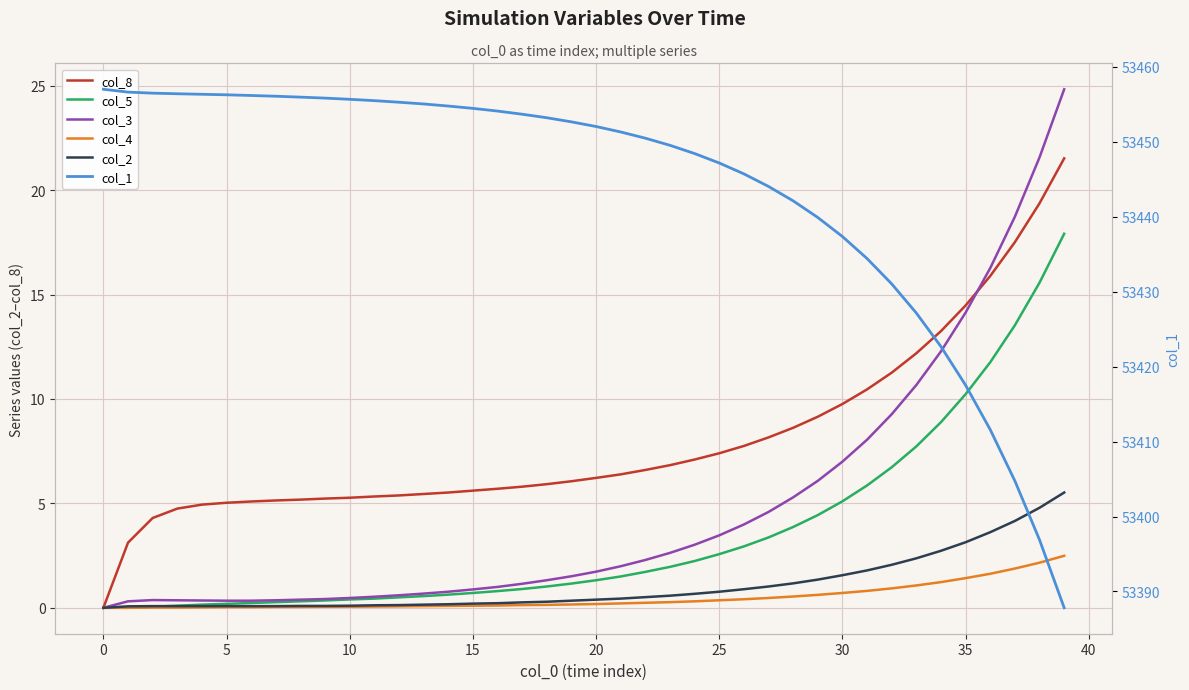

Which series changed the most between −5 and 28?

col_1